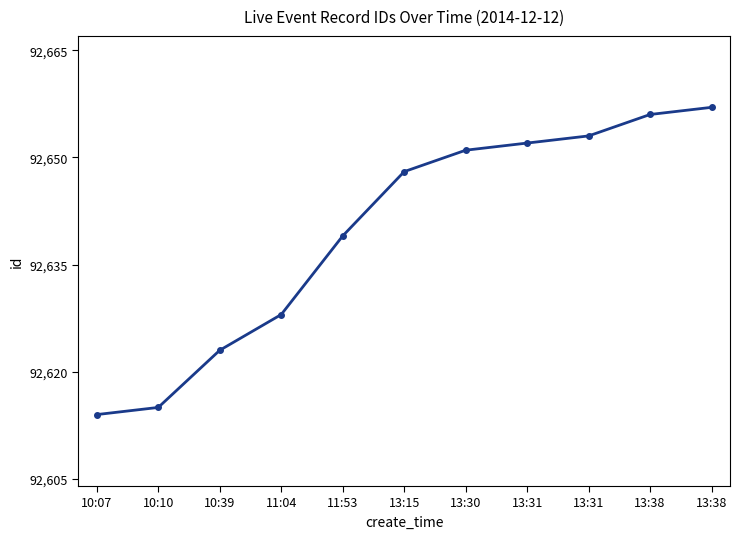

At which label is the value closest to 92635?

11:53